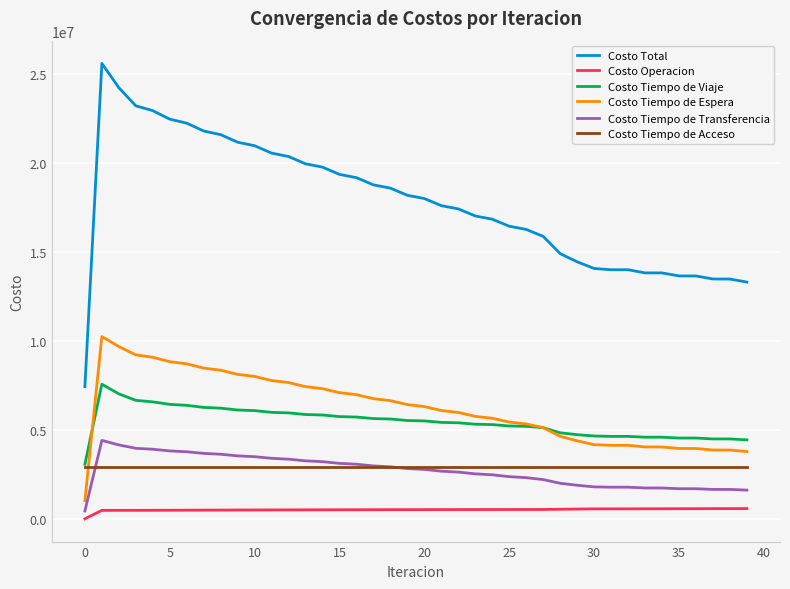

True or false: Costo Total and Costo Tiempo de Espera intersect in this chart.

False